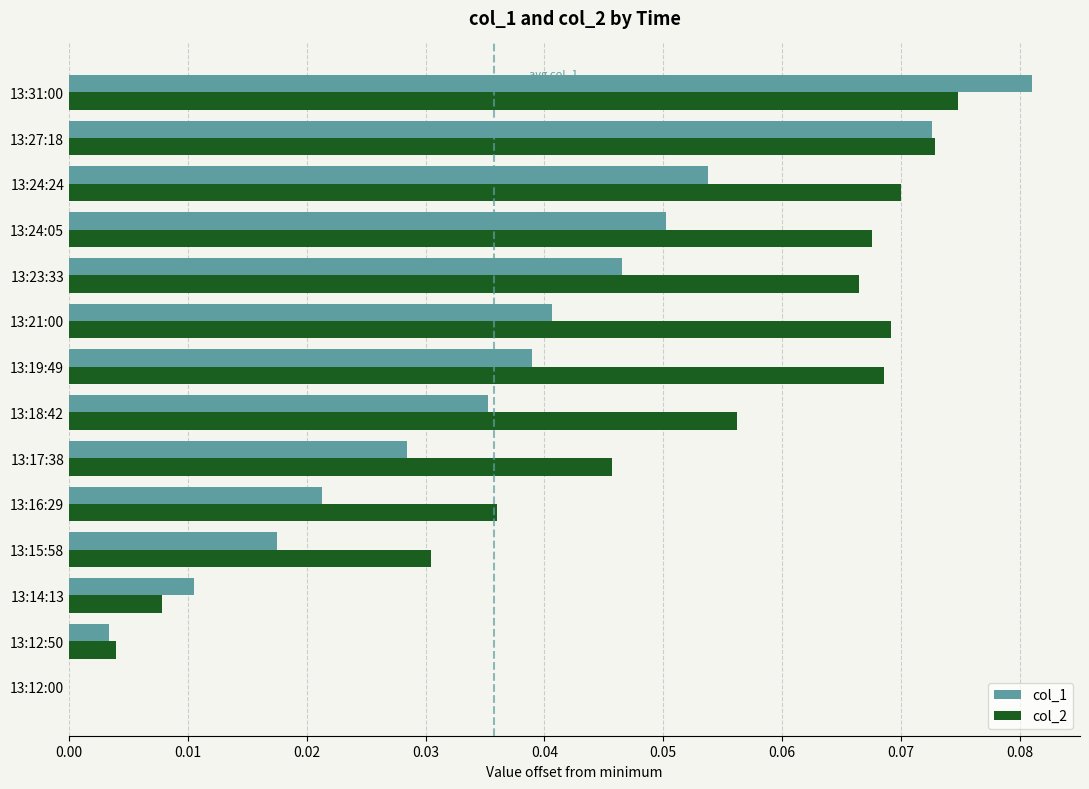

Is the value of col_2 at 13:24:05 greater than the value of col_1 at 13:27:18?

No